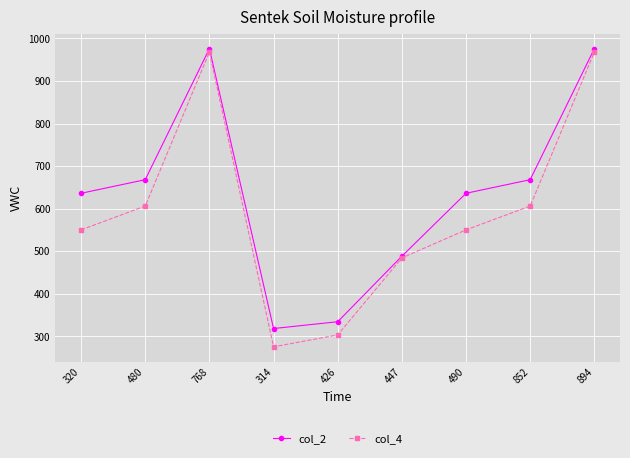

Rank the series at 314 from lowest to highest value.

col_4, col_2